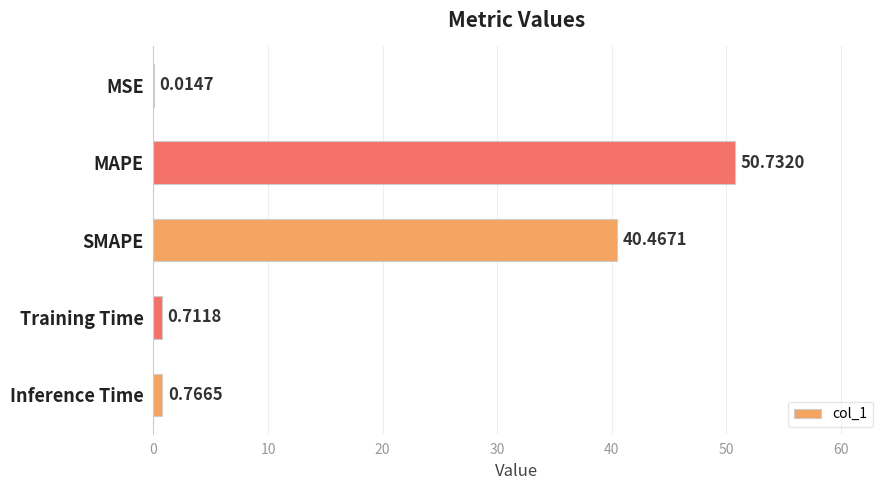

How many categories are shown in the chart?

5